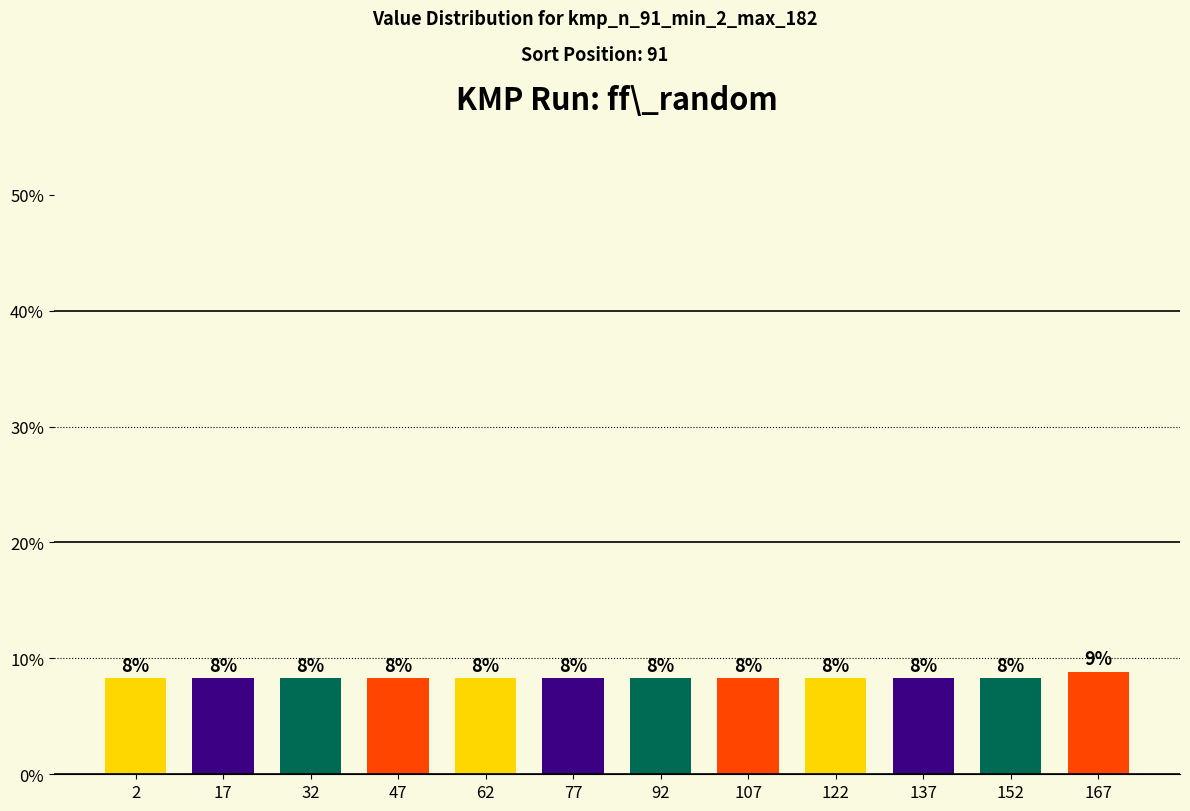

What is the value of the 1st bar from the left?

8.3